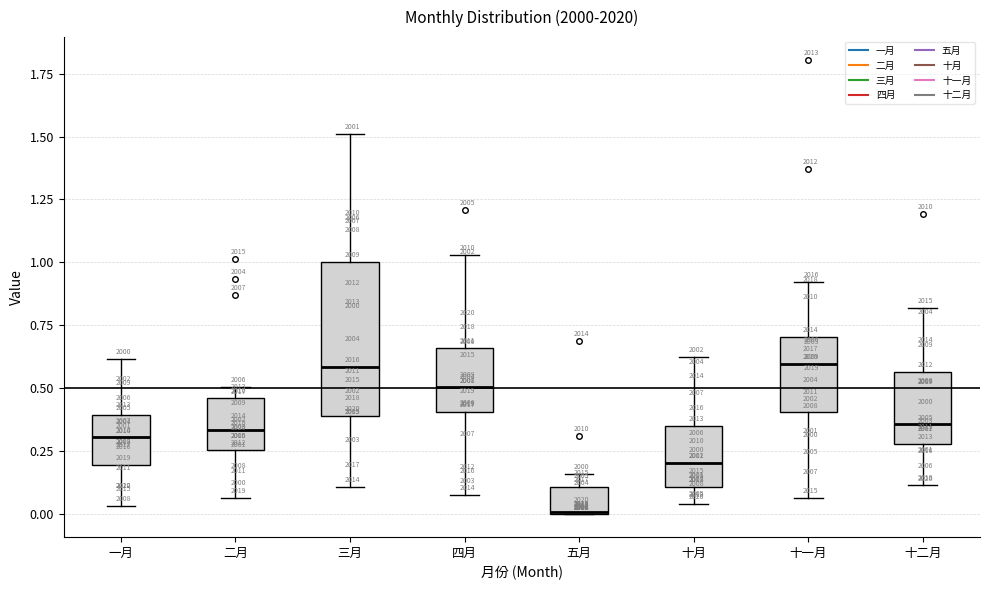

Where does the upper whisker of the box for 五月 end on the y-axis? The values are not printed on the chart, so give them approximately, as read against the axis.

0.15